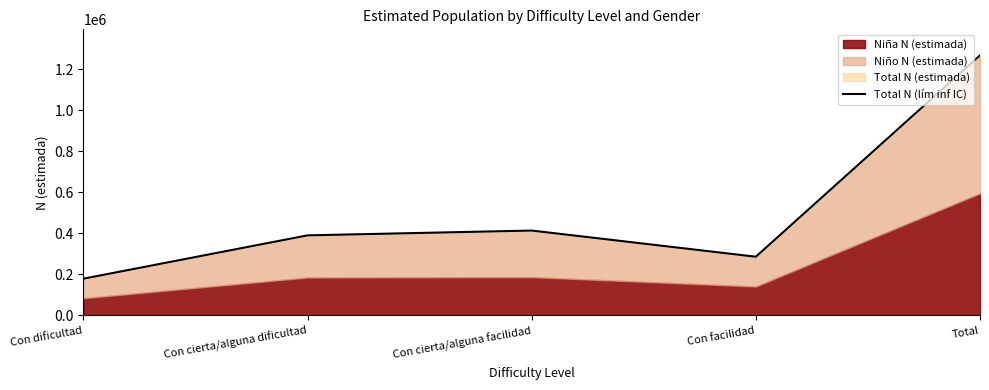

Which has a higher value, Con facilidad or Con cierta/alguna dificultad?

Con cierta/alguna dificultad